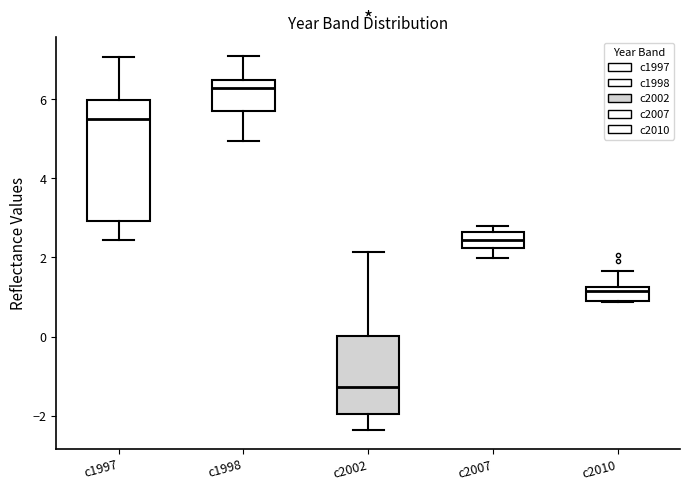

Which box is the tallest, from its lower edge to its upper edge?

c1997